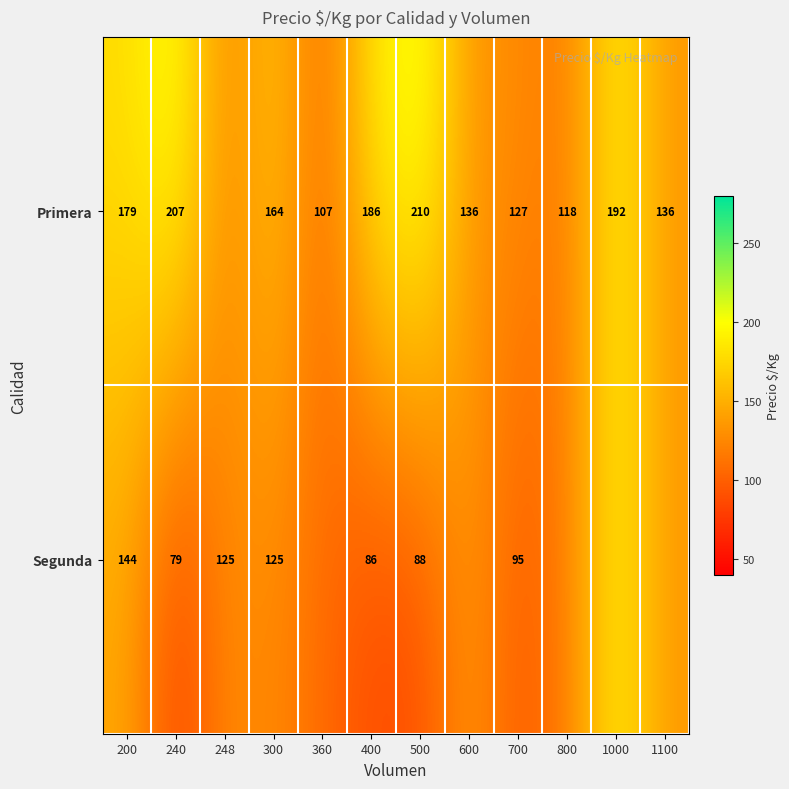

Count the number of categories in the chart.

12